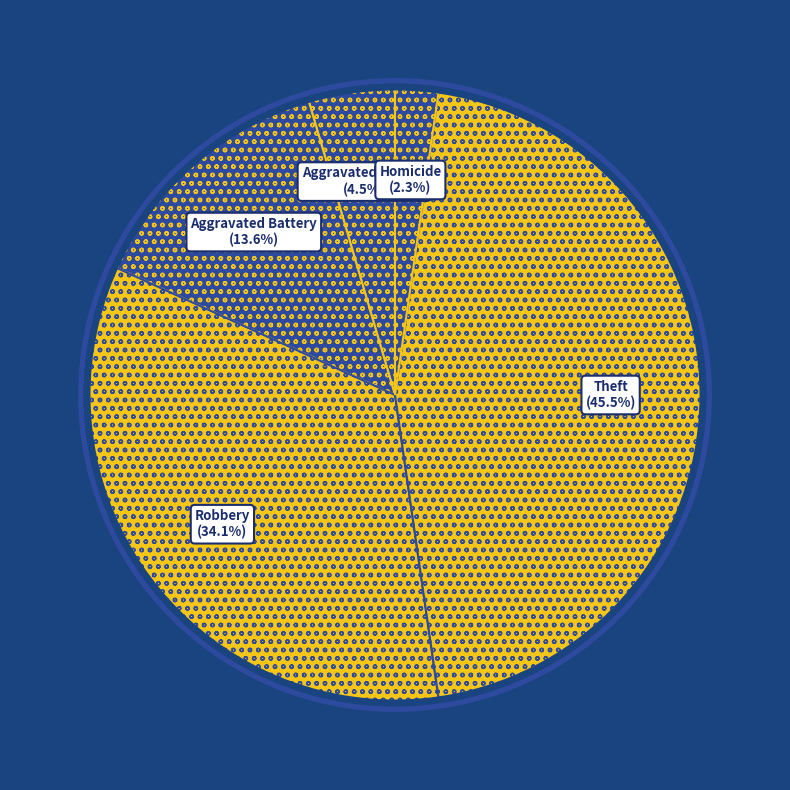

Between Robbery and Aggravated Assault, which is larger?

Robbery